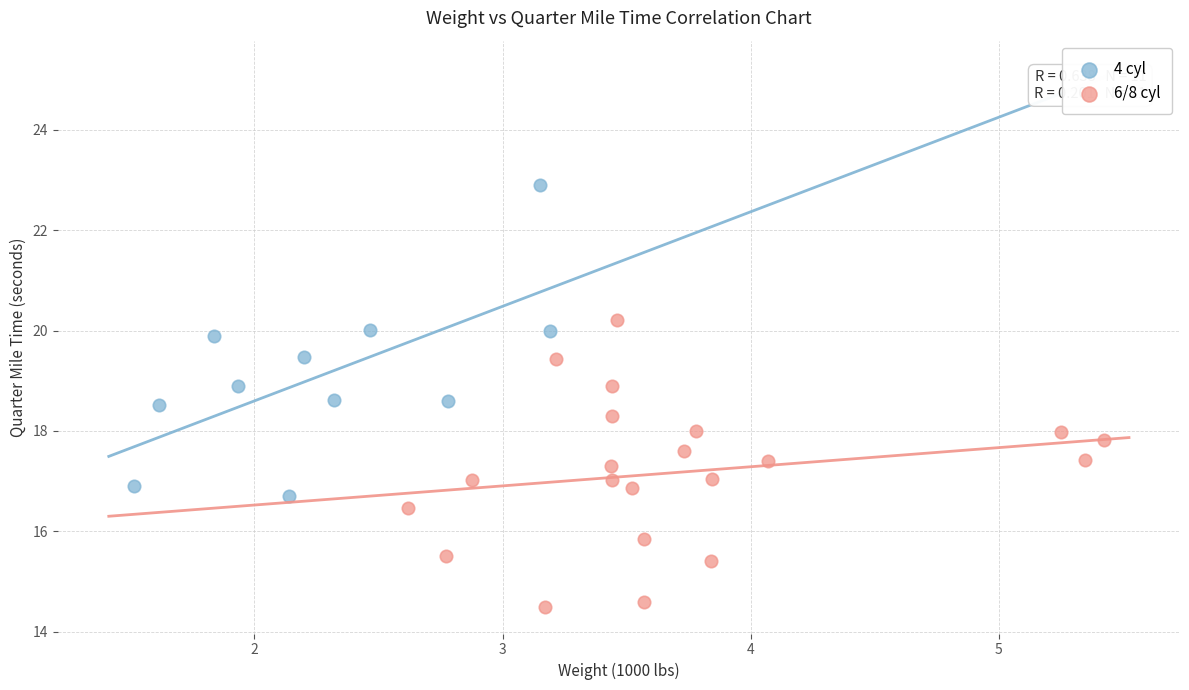

Which series reaches the maximum Y coordinate?

4 cyl